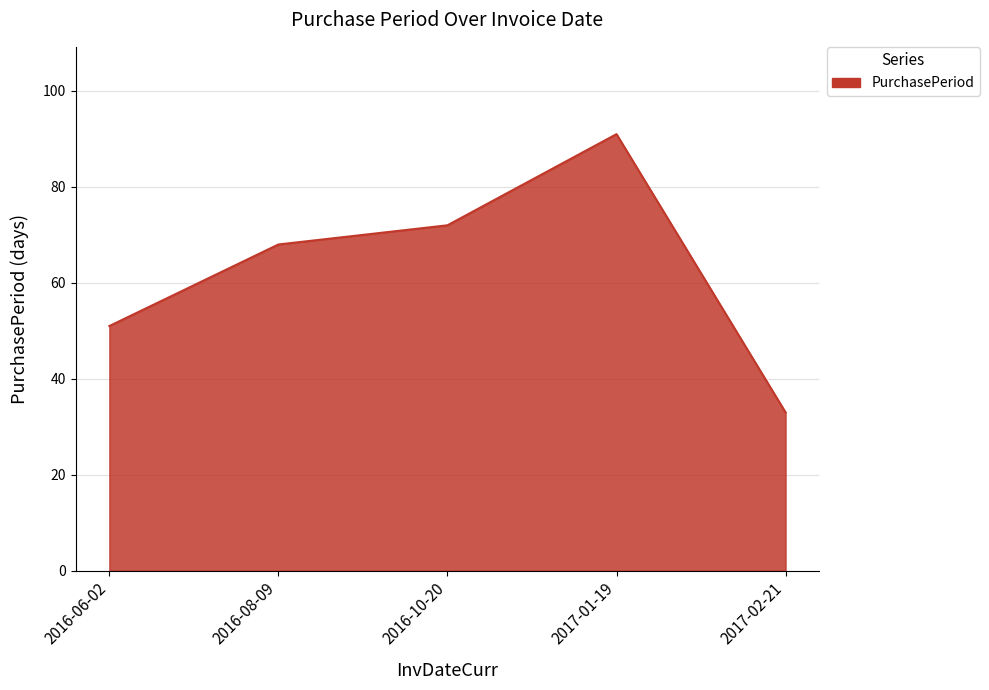

Where is the first local maximum?

2017-01-19